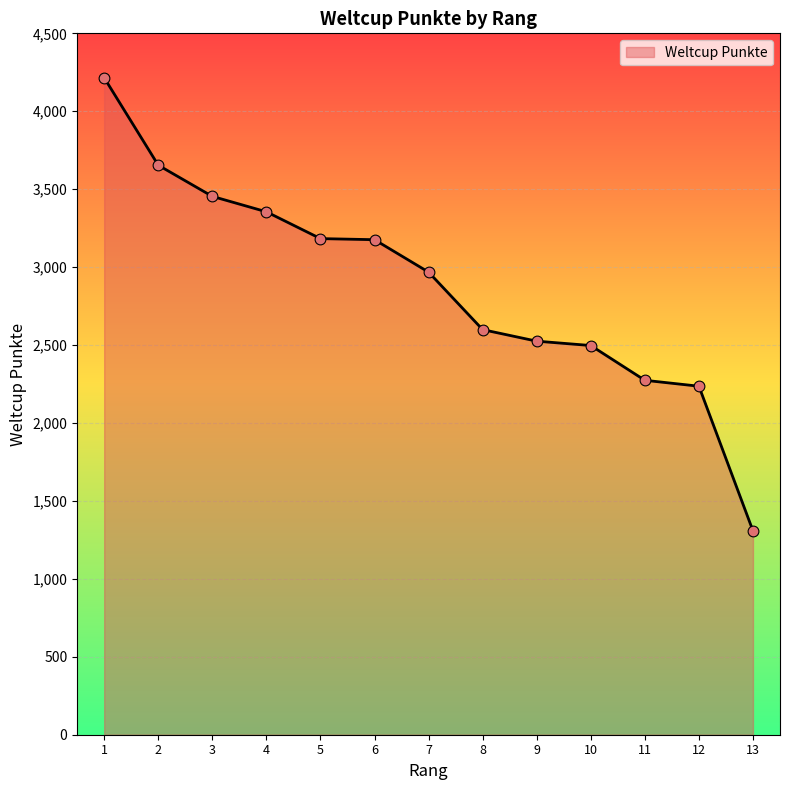

What is the change in value from 3 to 10?

-957